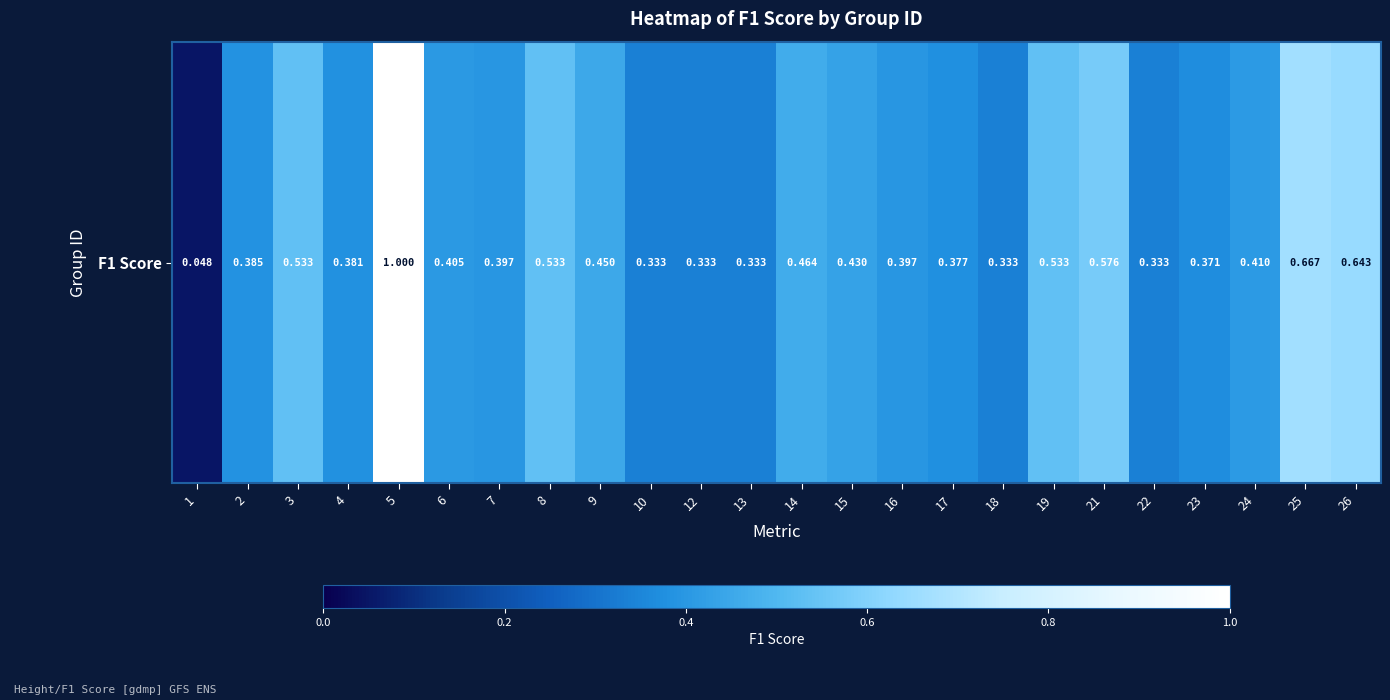

Rank the categories by value from lowest to highest.

1, 10, 12, 13, 18, 22, 23, 17, 4, 2, 7, 16, 6, 24, 15, 9, 14, 3, 8, 19, 21, 26, 25, 5